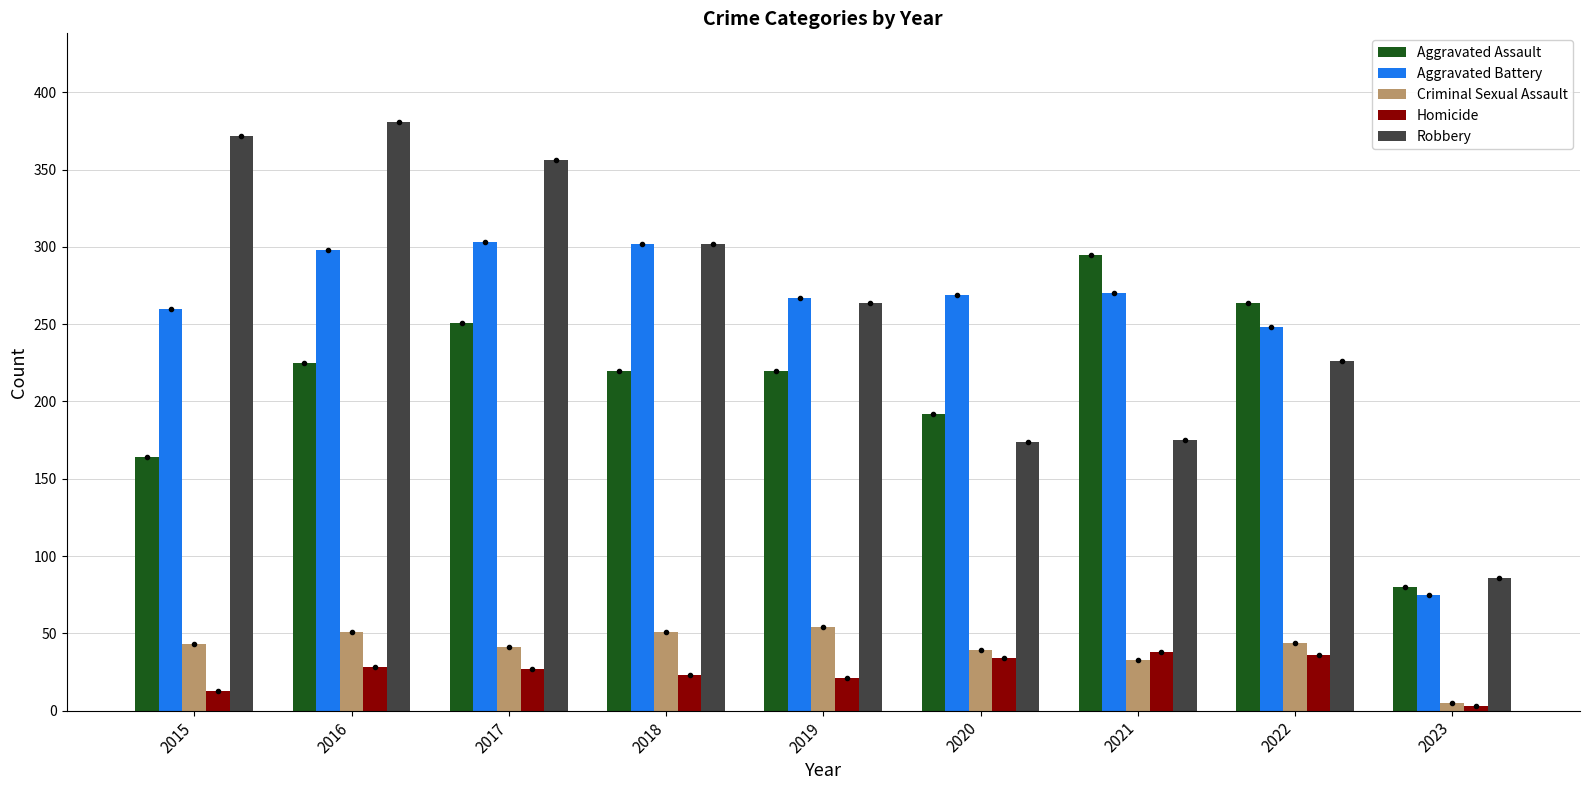

The Aggravated Battery series shows 193 at 2016. True or false?

False